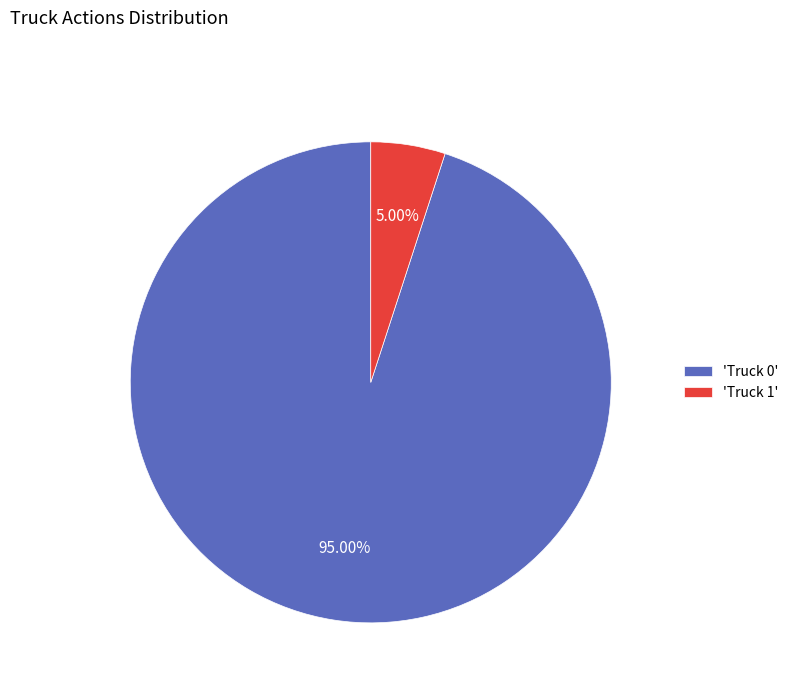

Which has a higher value, 'Truck 1' or 'Truck 0'?

'Truck 0'